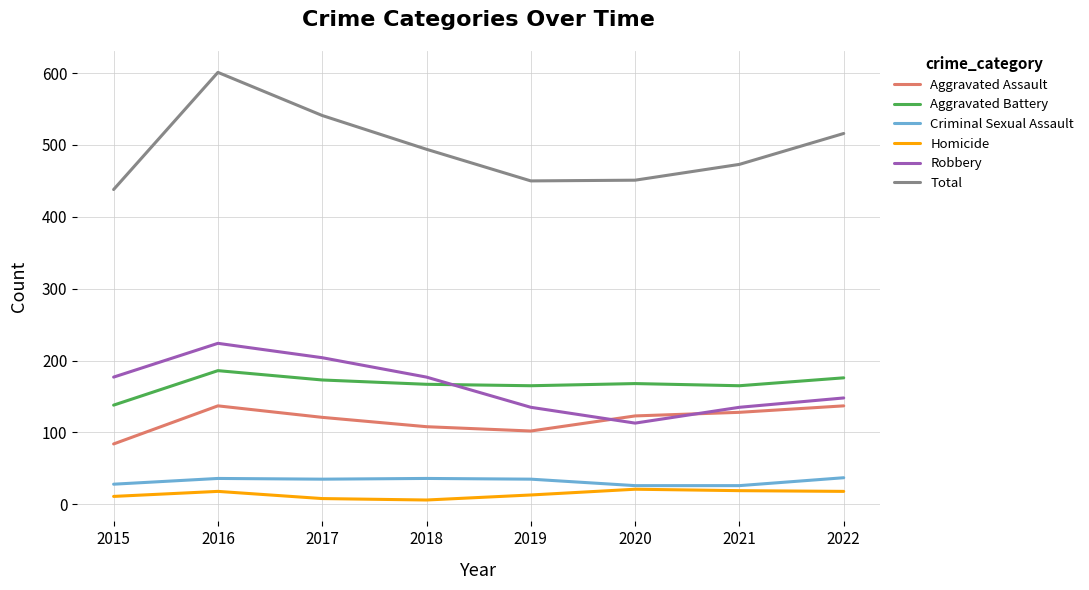

At 2017, list the series in order from smallest to largest.

Homicide, Criminal Sexual Assault, Aggravated Assault, Aggravated Battery, Robbery, Total